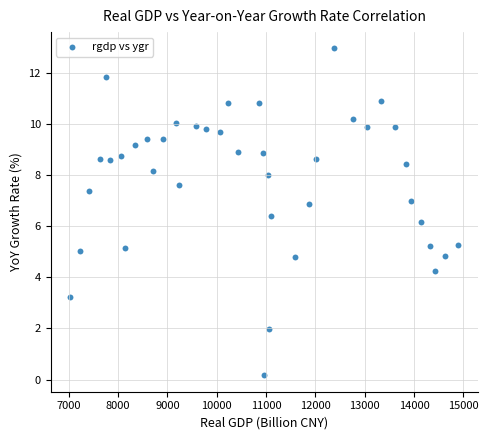

What is the range of X values (max minus min)?

7868.4